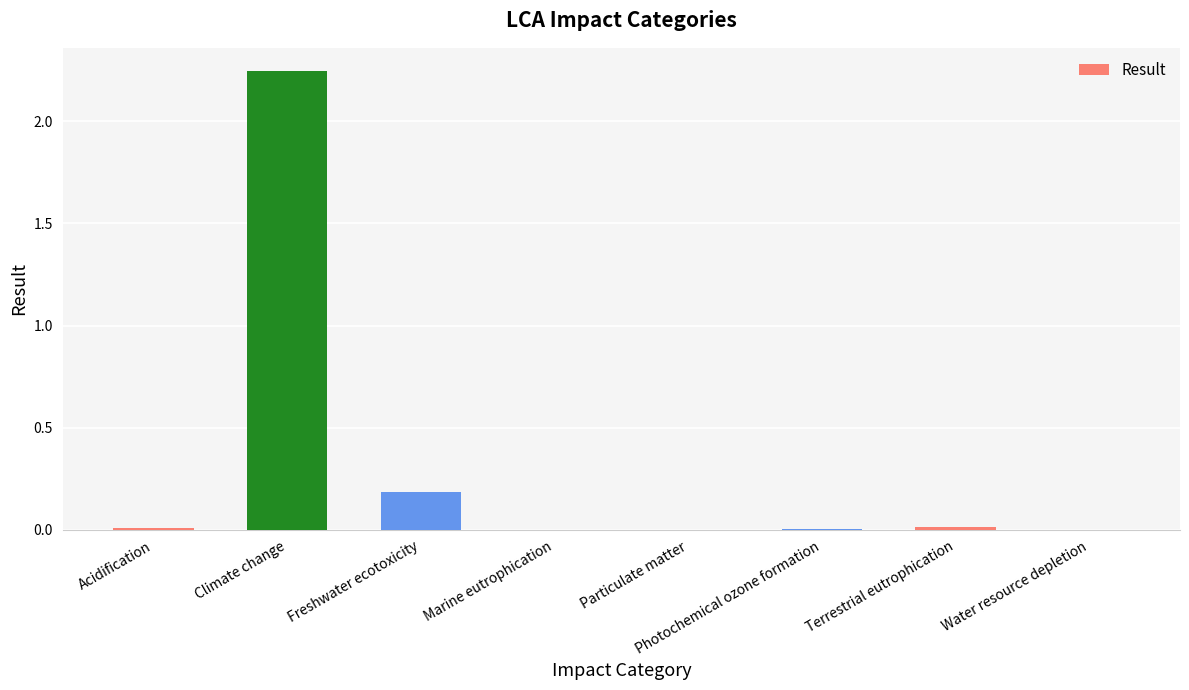

Which label corresponds to the largest value in the chart?

Climate change